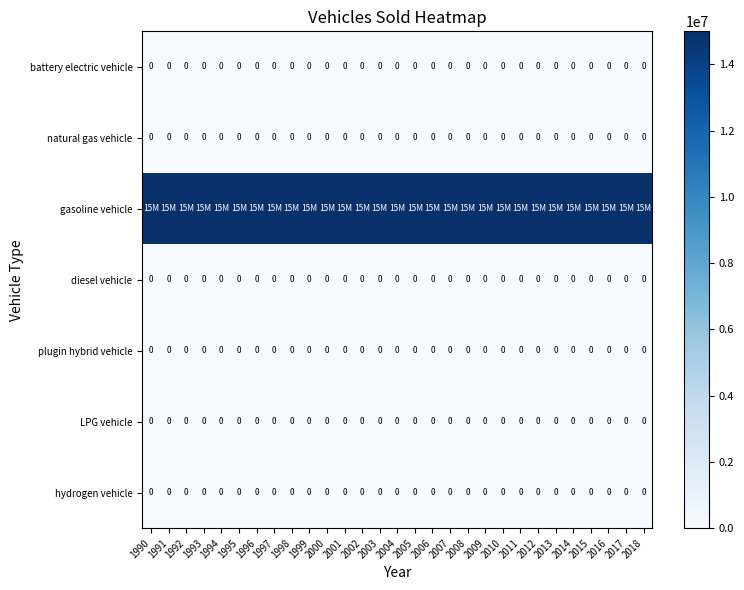

Is it true that plugin hybrid vehicle equals 0 at 2002?

True